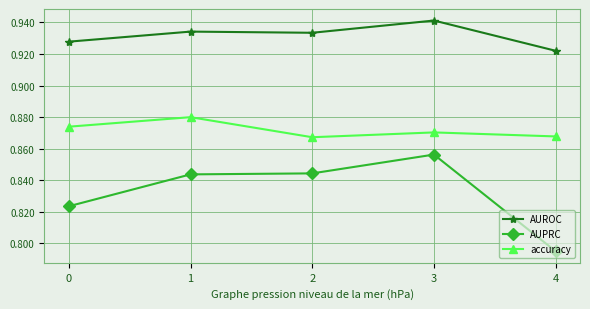

Is the value of AUROC at 2 greater than the value of AUPRC at 1?

Yes